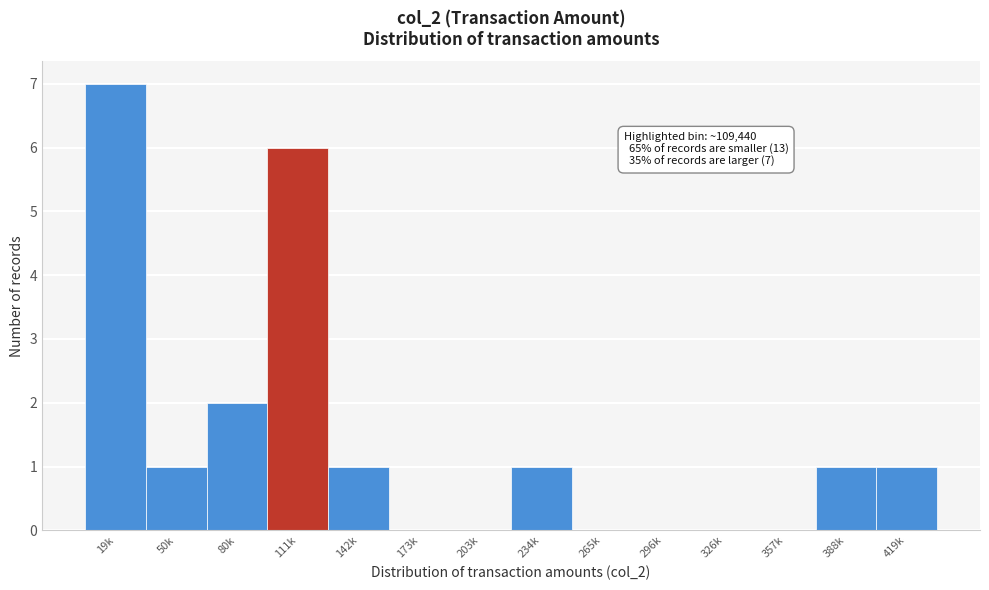

Reading left to right, transcribe all the data shown in this chart.

19k=7	50k=1	80k=2	111k=6	142k=1	173k=0	203k=0	234k=1	265k=0	296k=0	326k=0	357k=0	388k=1	419k=1